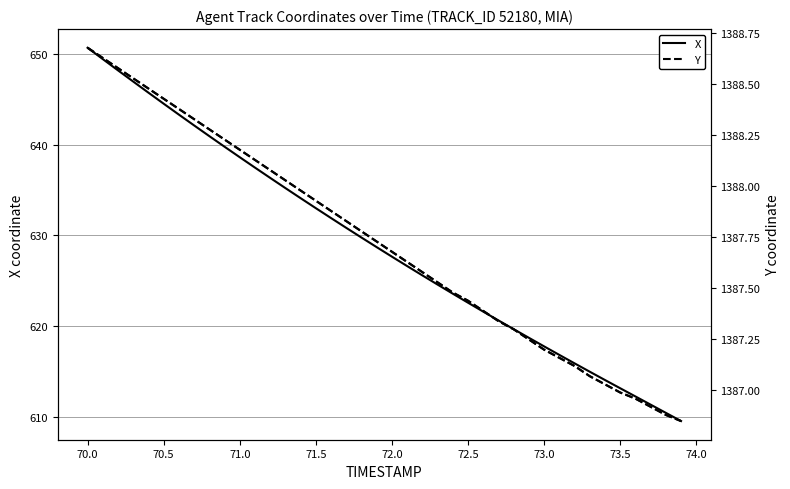

Is this an area chart (filled region under the line)?

No